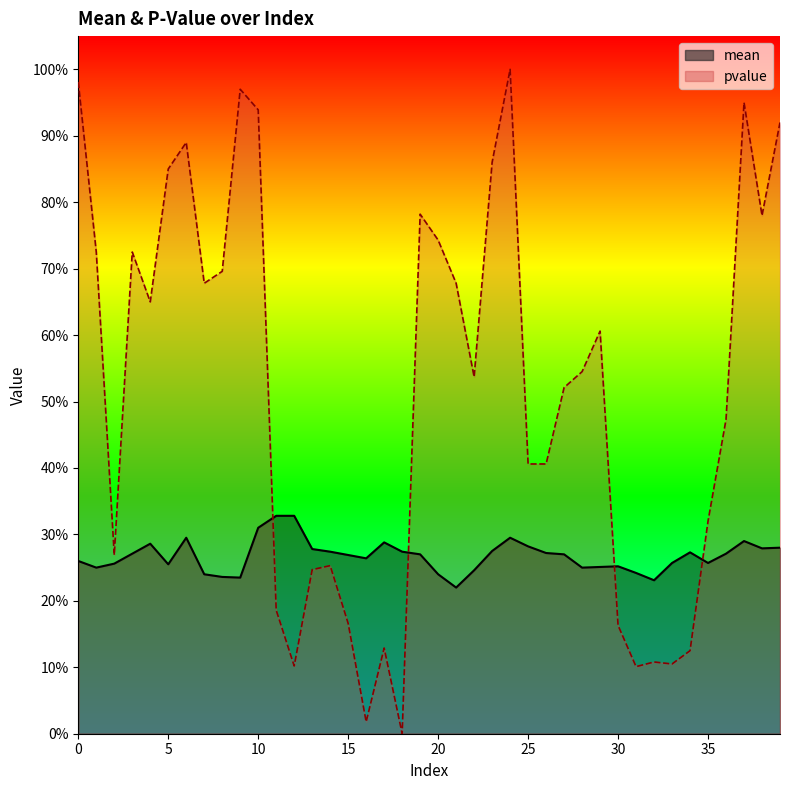

In mean, how many points are higher than both neighbors (excluding endpoints)?

7